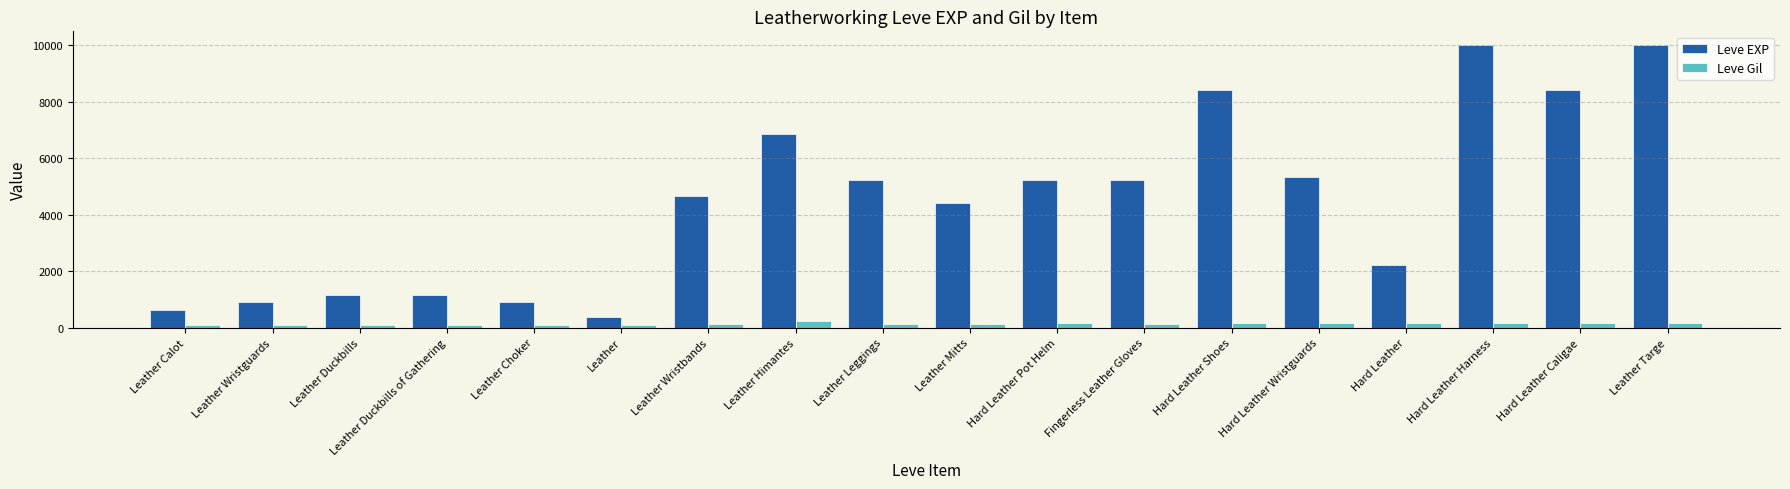

What are all the series names shown in the legend?

Leve EXP, Leve Gil